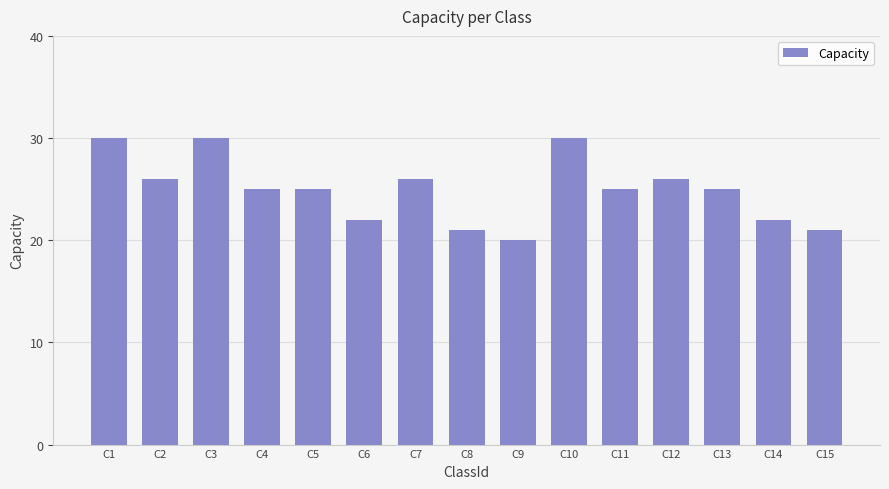

True or false: the data shows 22 at C14.

True